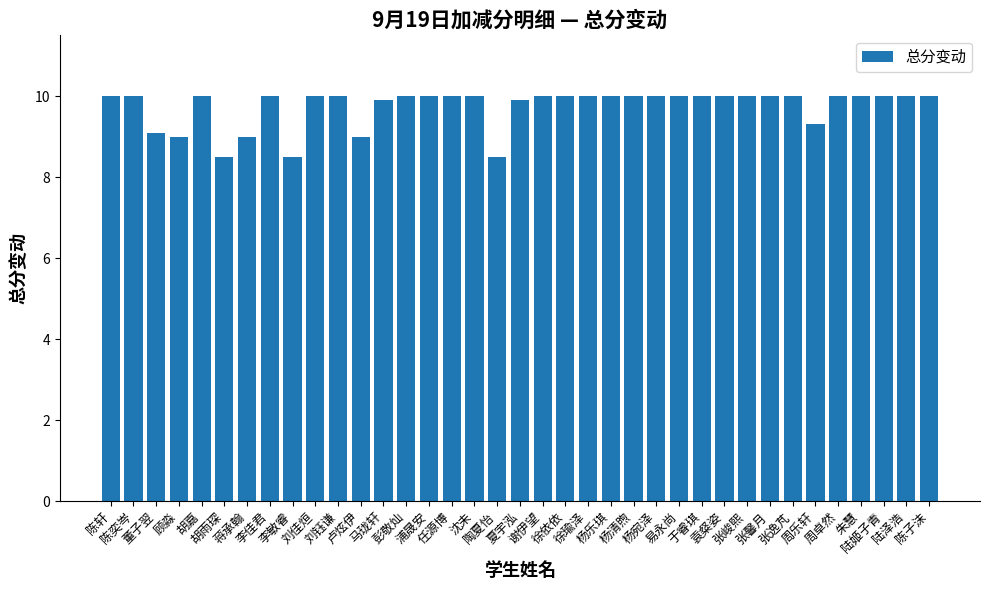

True or false: the data shows 6.5 at 浦晟安.

False